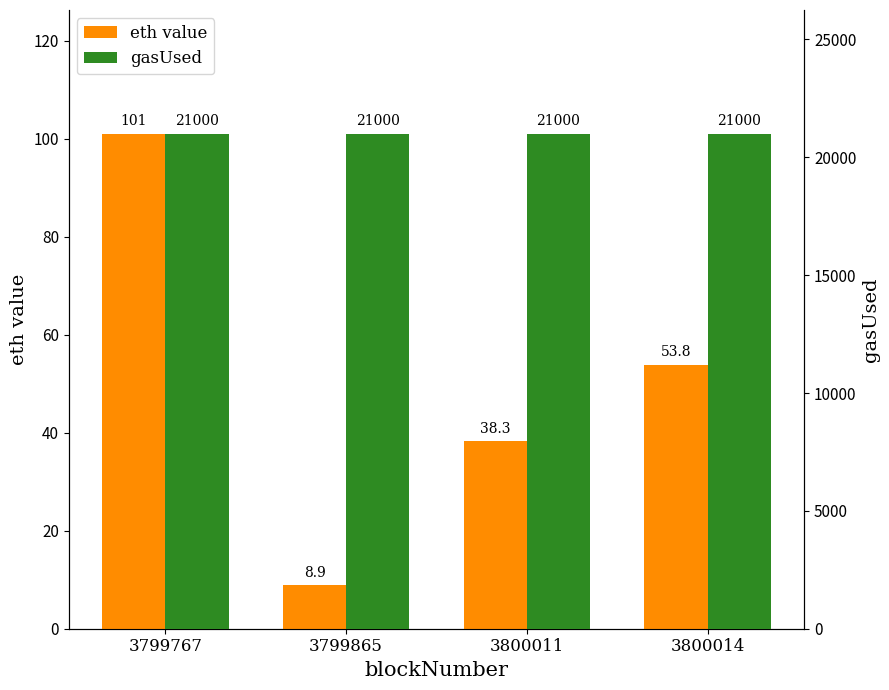

True or false: gasUsed has a value of 37609.9 at 3799767.

False